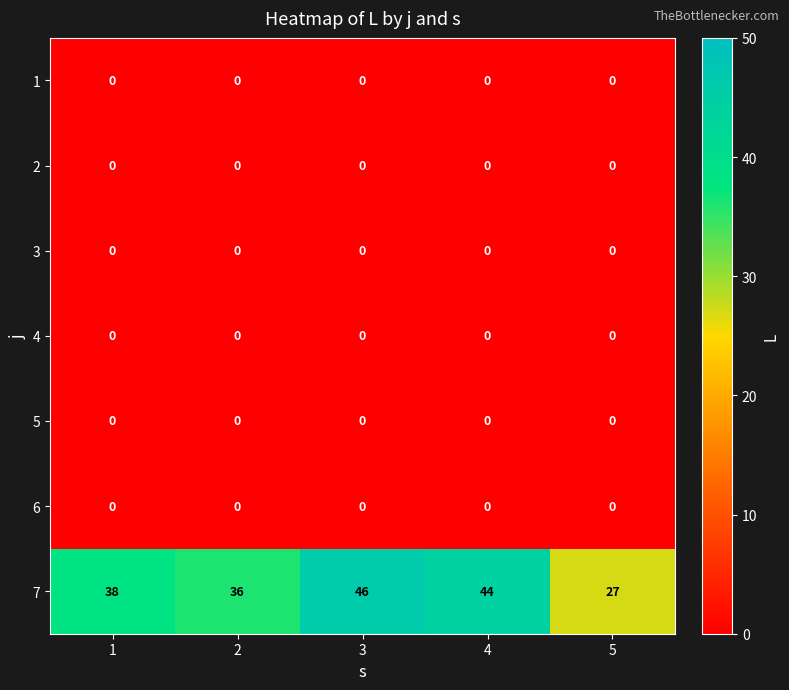

Which category has the highest value across all series?

3